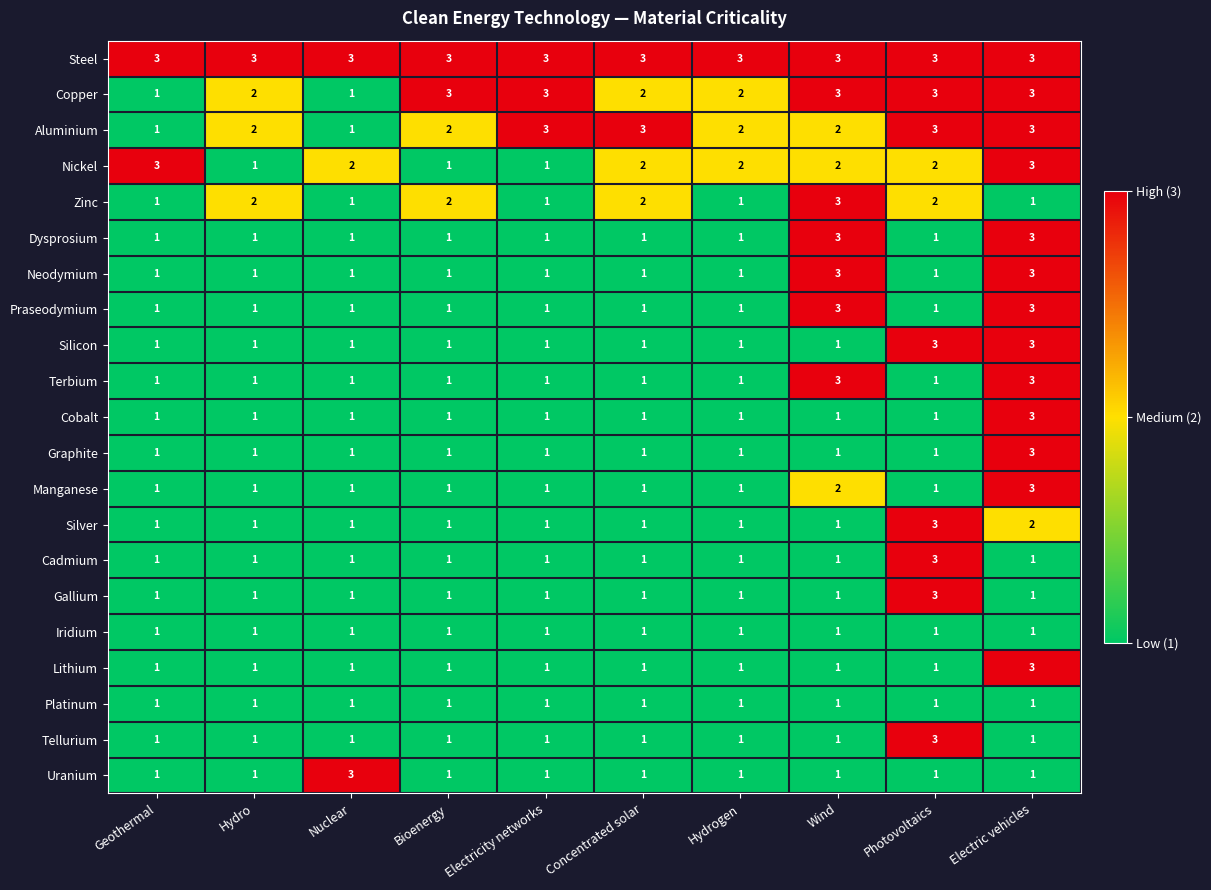

Is it true that Graphite equals 0 at Wind?

False